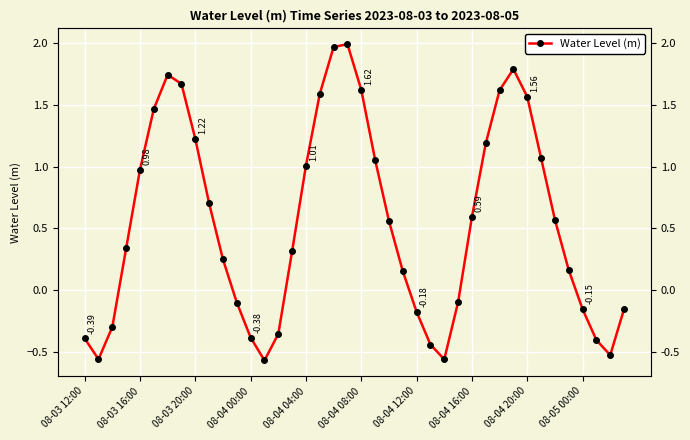

List the labels in order of value, largest first.

19, 18, 31, 08-04 12:00, 08-04 16:00, 20, 30, 17, 32, 08-04 08:00, 08-04 20:00, 29, 33, 21, 16, 08-04 04:00, 08-05 00:00, 28, 34, 22, 08-04 00:00, 15, 10, 35, 23, 27, 11, 39, 36, 24, 08-03 20:00, 14, 12, 08-03 12:00, 37, 25, 38, 08-03 16:00, 26, 13